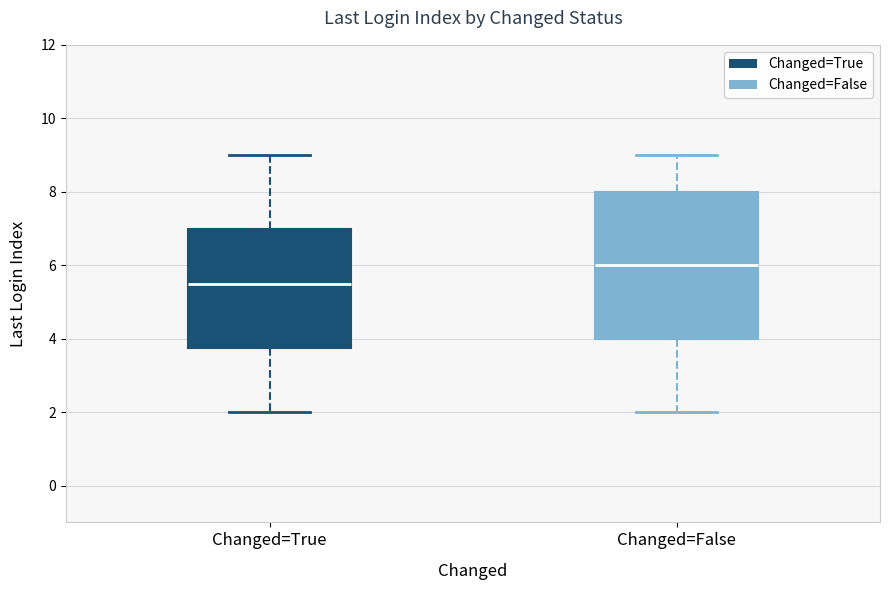

Comparing the boxes themselves (not the whiskers), which one is the tallest?

Changed=False